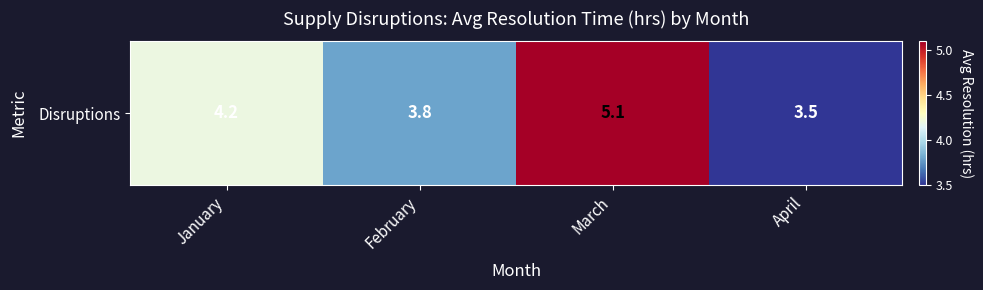

How many values are below 4?

2